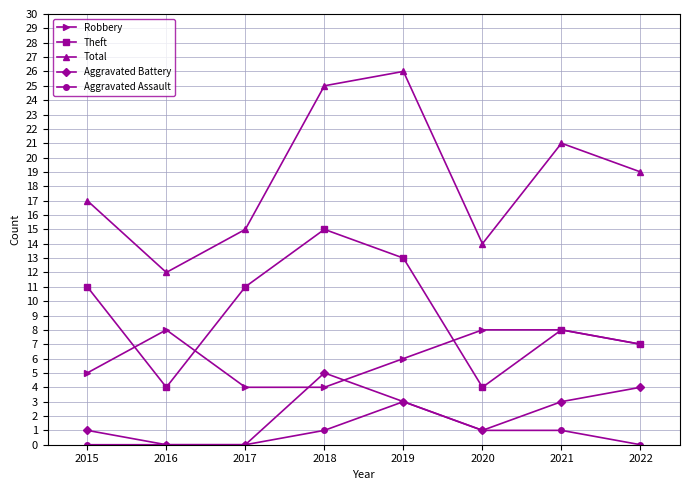

Is the value of Aggravated Assault at 2018 greater than the value of Robbery at 2016?

No